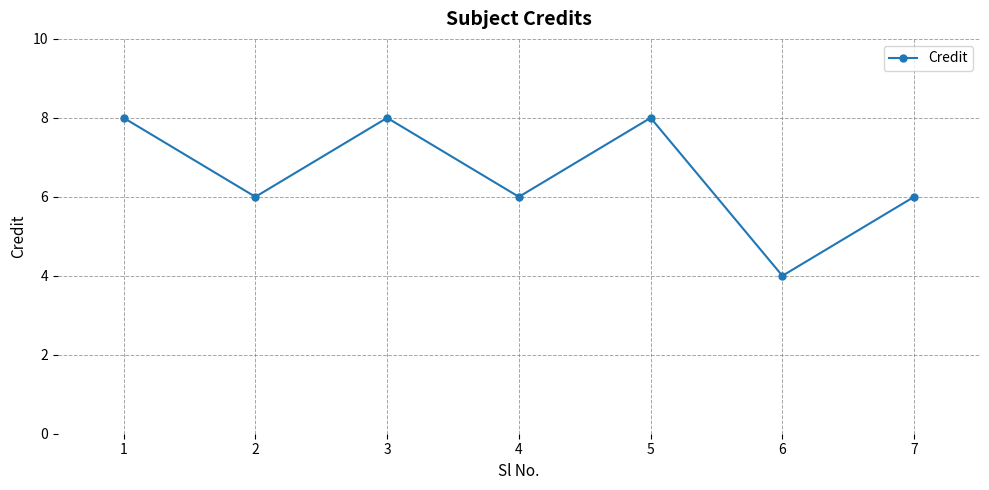

How many values are between 6 and 8?

6